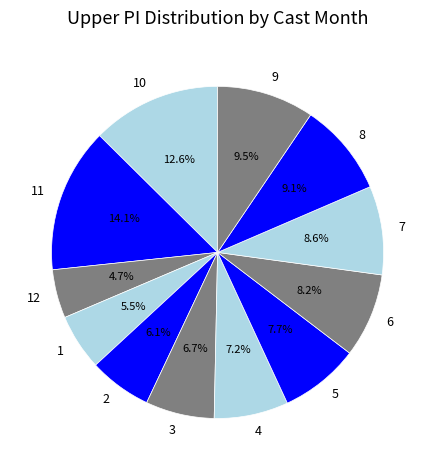

Does 6 account for over 50% of the chart?

No